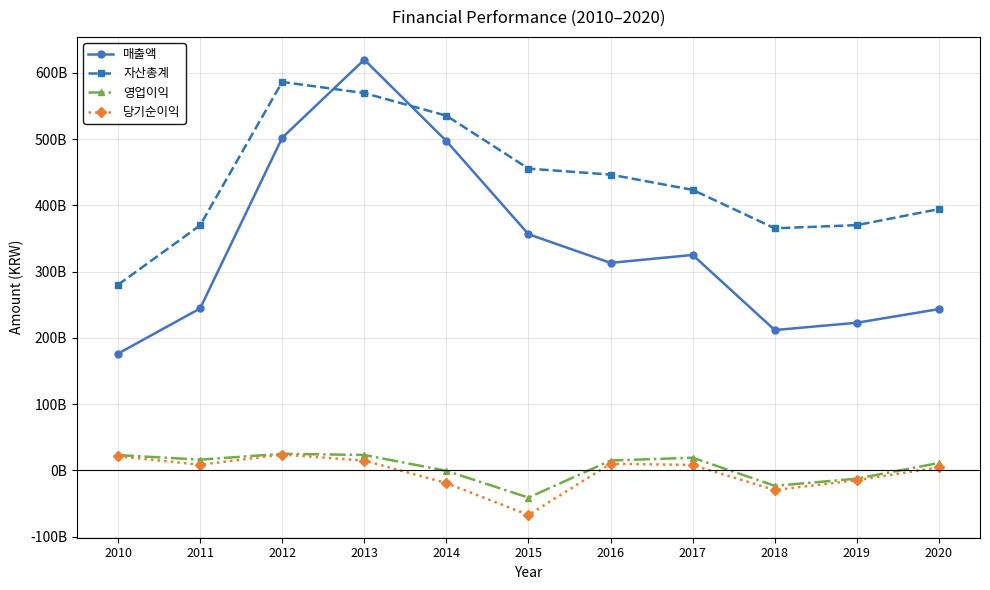

Does the chart have visible grid lines?

Yes